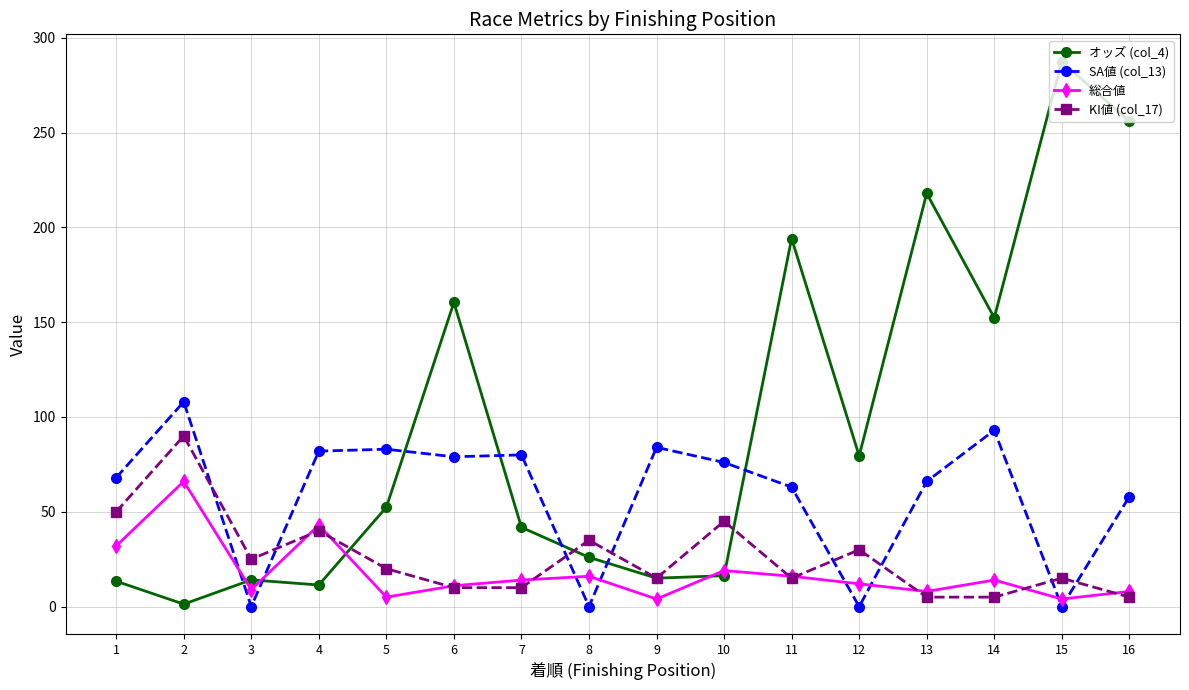

What is the difference between the maximum and minimum values in the 総合値 series?

62.0